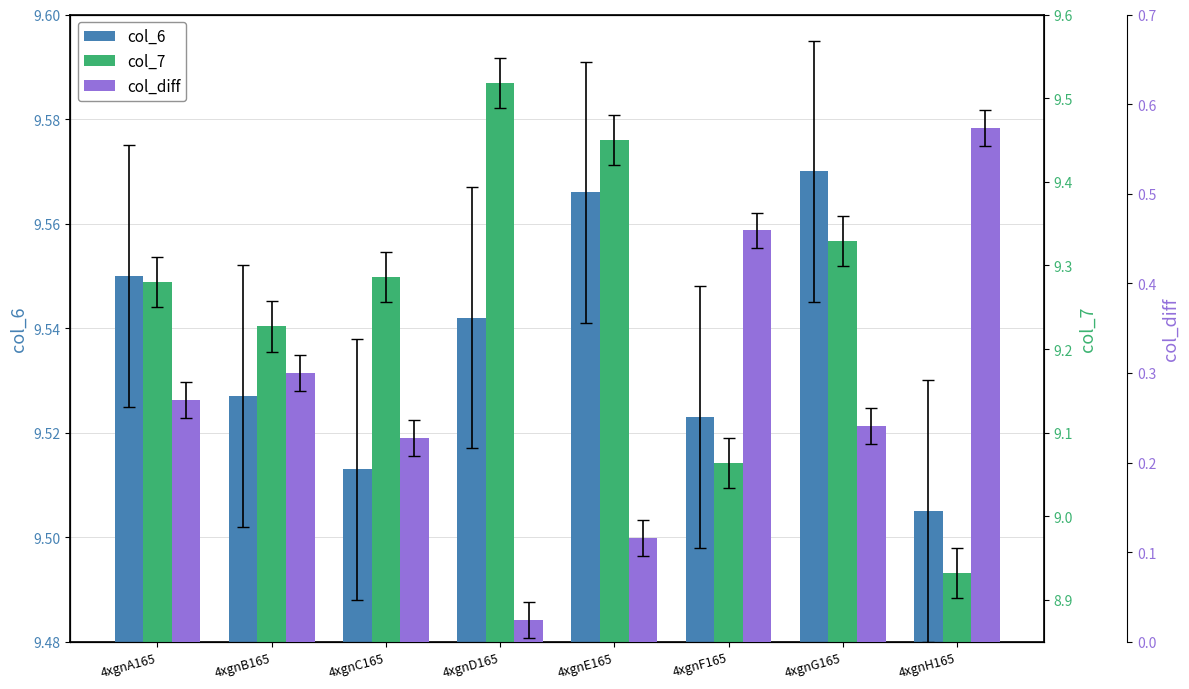

Are the bars horizontal?

No